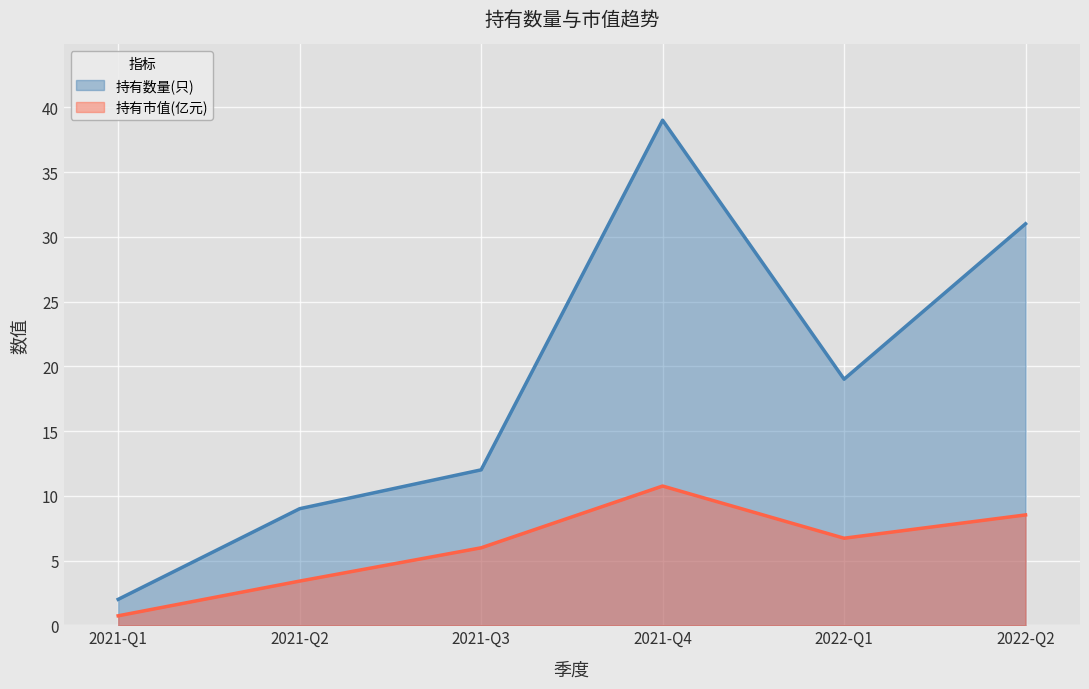

List the series in order of their peak value, lowest first.

持有市值(亿元), 持有数量(只)